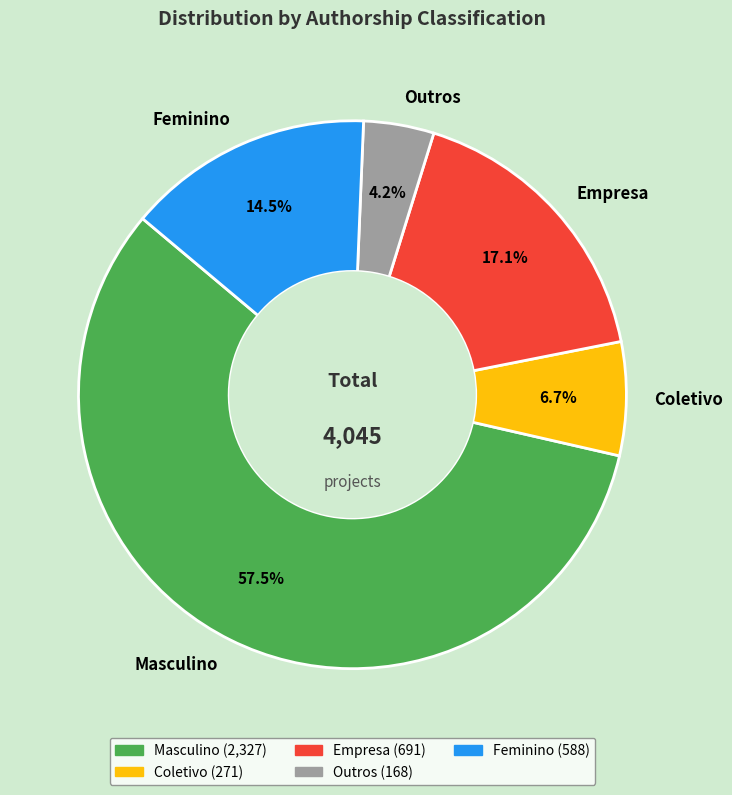

Rank the categories by value from lowest to highest.

Outros, Coletivo, Feminino, Empresa, Masculino